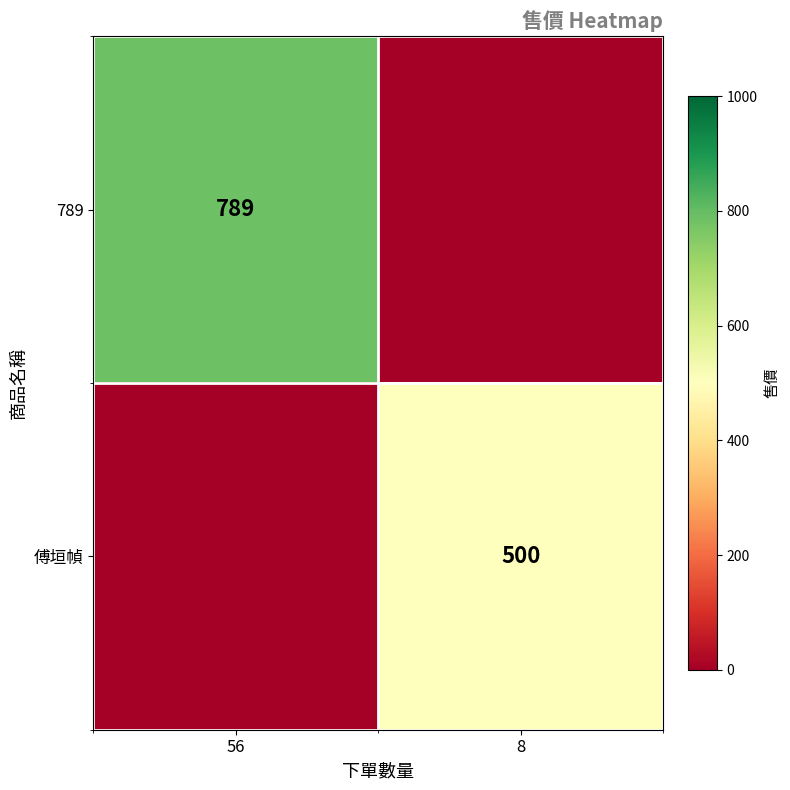

How many distinct data groups are displayed?

2